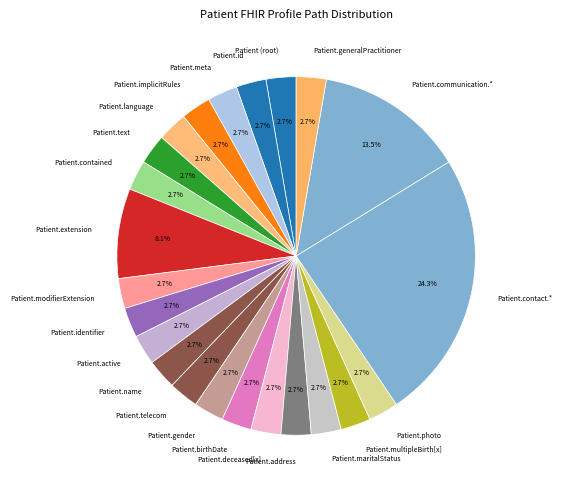

How many slices are in this pie chart?

23